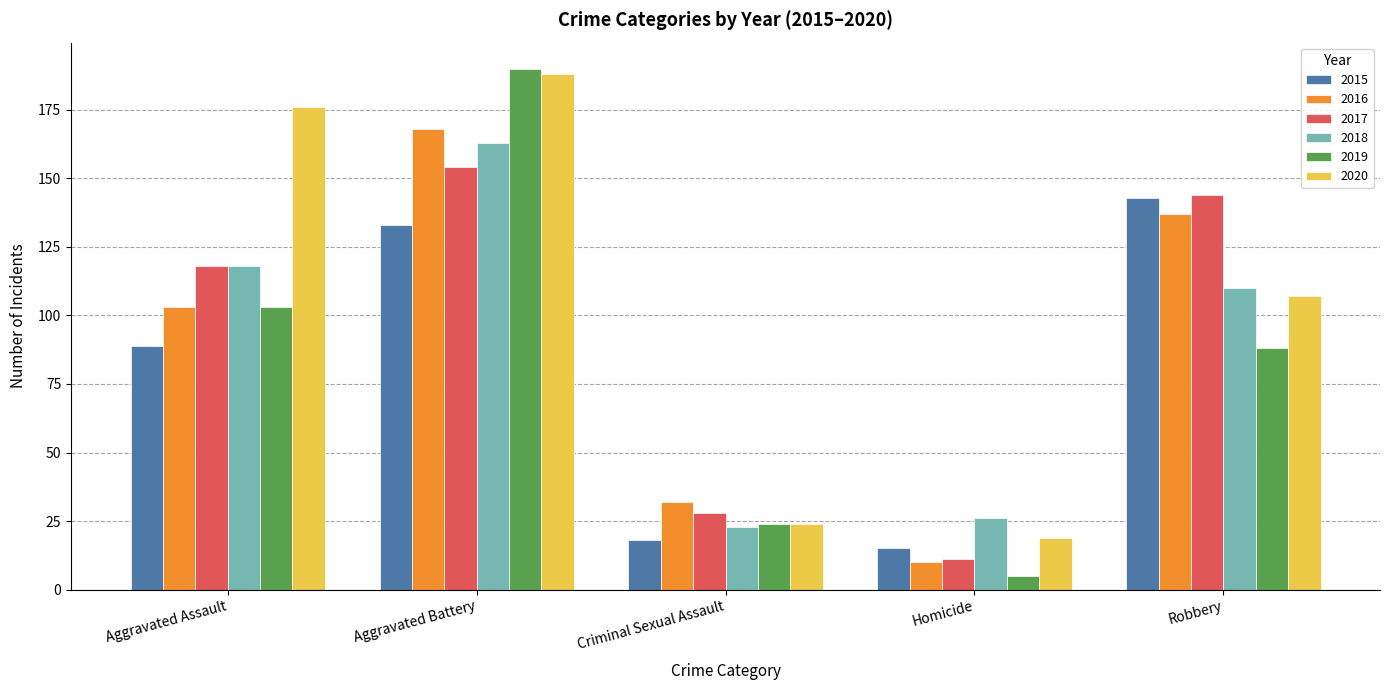

Count the number of categories in the chart.

5